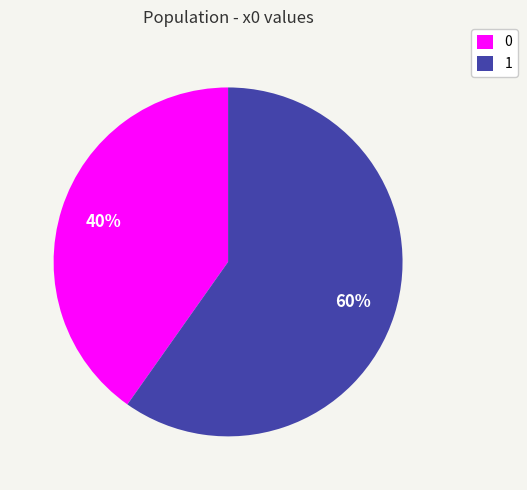

Rank the categories by value from lowest to highest.

0, 1